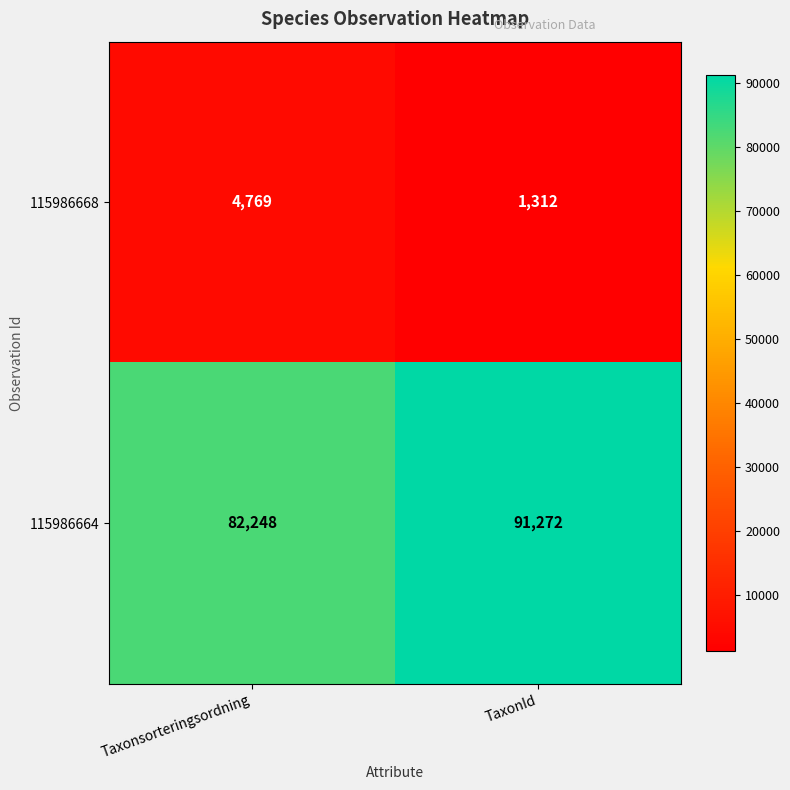

What is the greatest value displayed?

91272